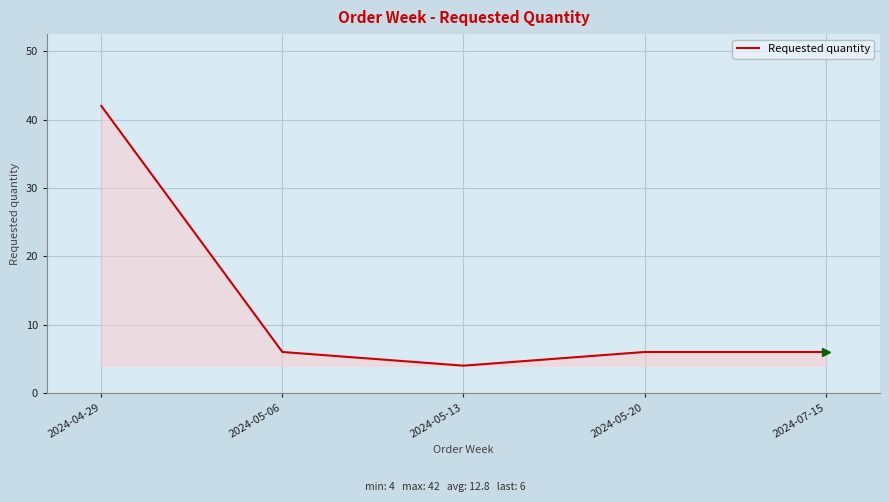

Reading left to right, transcribe all the data shown in this chart.

42	6	4	6	6